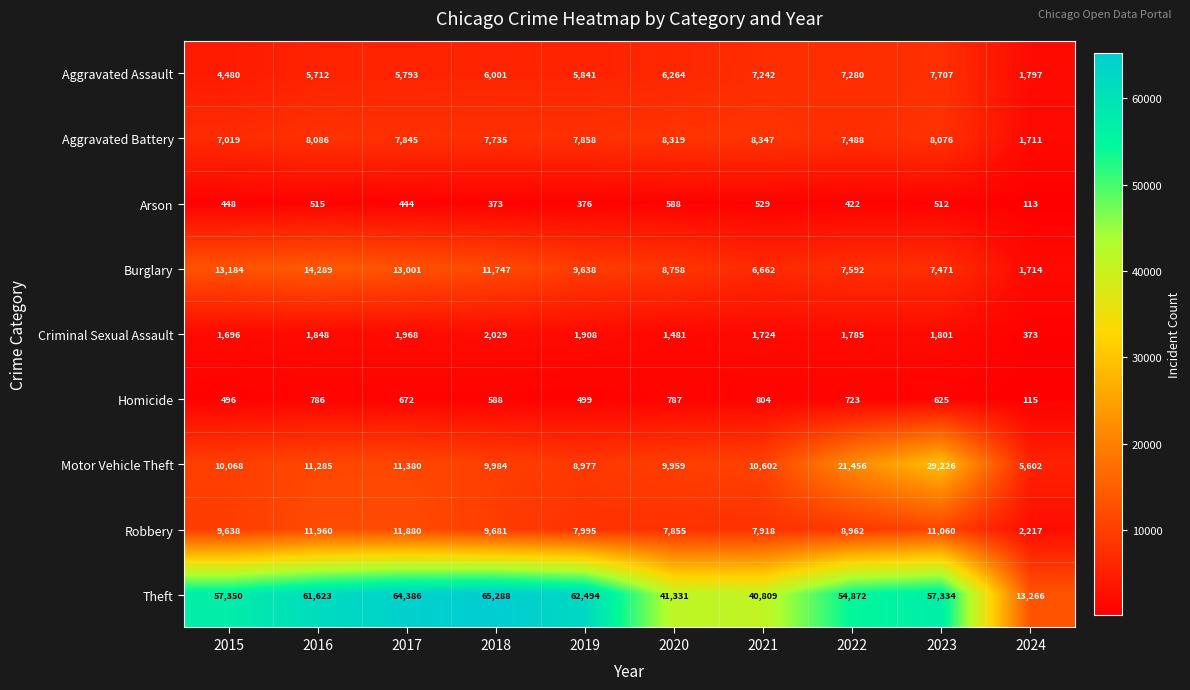

What is the maximum value shown in the chart?

65288